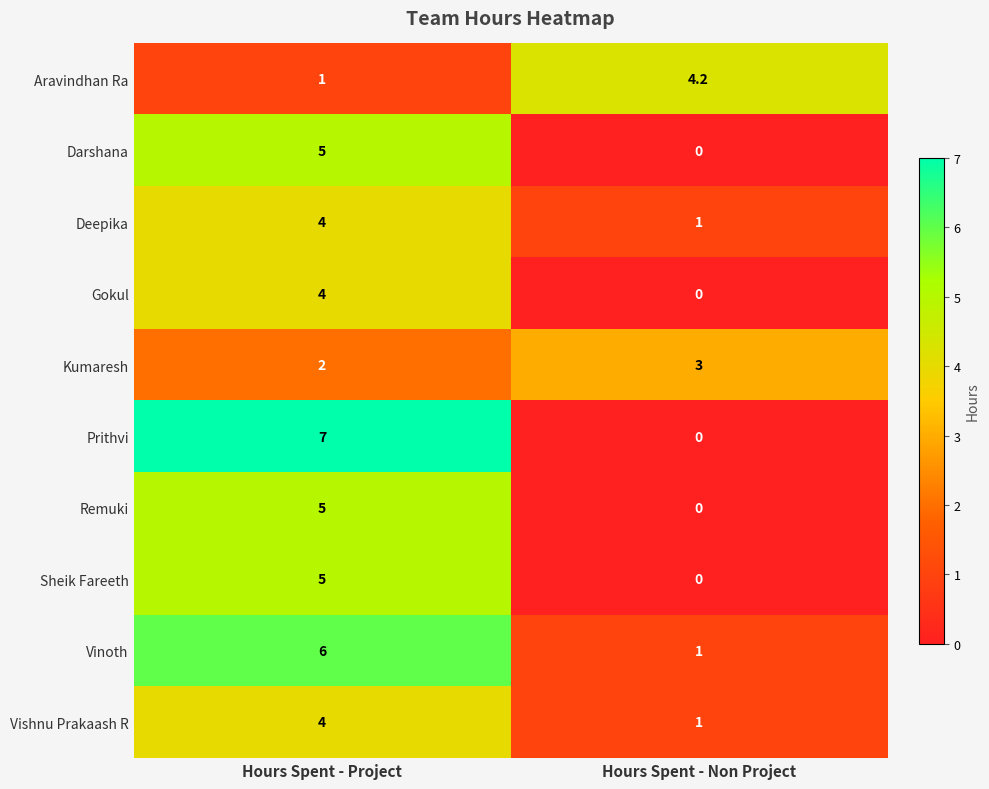

Reading left to right, transcribe all the data shown in this chart.

Aravindhan Ra: 1.0	4.2
Darshana: 5.0	0.0
Deepika: 4.0	1.0
Gokul: 4.0	0.0
Kumaresh: 2.0	3.0
Prithvi: 7.0	0.0
Remuki: 5.0	0.0
Sheik Fareeth: 5.0	0.0
Vinoth: 6.0	1.0
Vishnu Prakaash R: 4.0	1.0